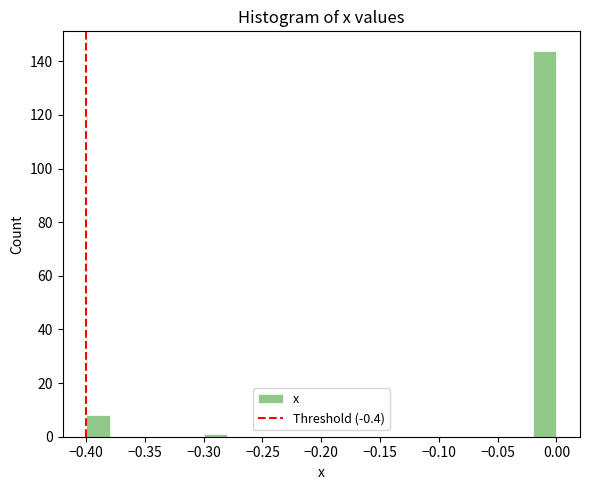

Reading left to right, list every bar in this chart as the range it spans on the x-axis followed by its height. The values are not printed on the chart, so give them approximately, as read against the axis.

-0.40 to -0.38: 8
-0.38 to -0.36: 0
-0.36 to -0.34: 0
-0.34 to -0.32: 0
-0.32 to -0.30: 0
-0.30 to -0.28: under 2
-0.28 to -0.26: 0
-0.26 to -0.24: 0
-0.24 to -0.22: 0
-0.22 to -0.20: 0
-0.20 to -0.18: 0
-0.18 to -0.16: 0
-0.16 to -0.14: 0
-0.14 to -0.12: 0
-0.12 to -0.10: 0
-0.10 to -0.08: 0
-0.08 to -0.06: 0
-0.06 to -0.04: 0
-0.04 to -0.02: 0
-0.02 to 0.00: 144